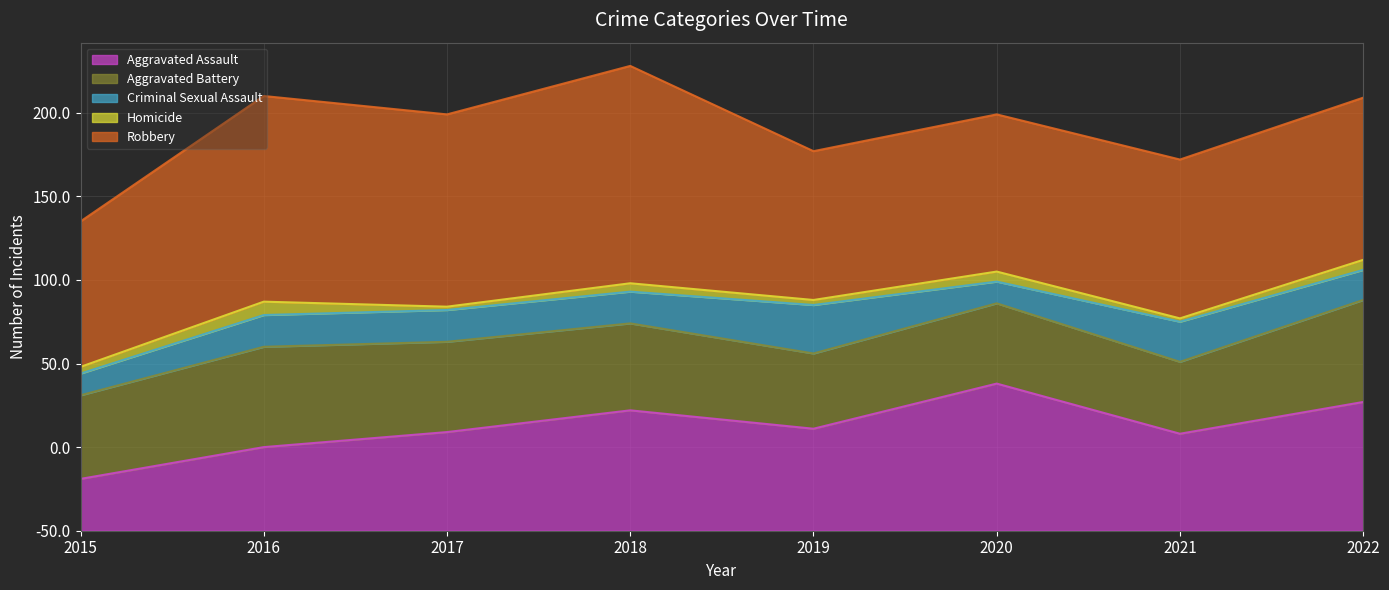

At which label does Aggravated Assault reach its peak?

2020